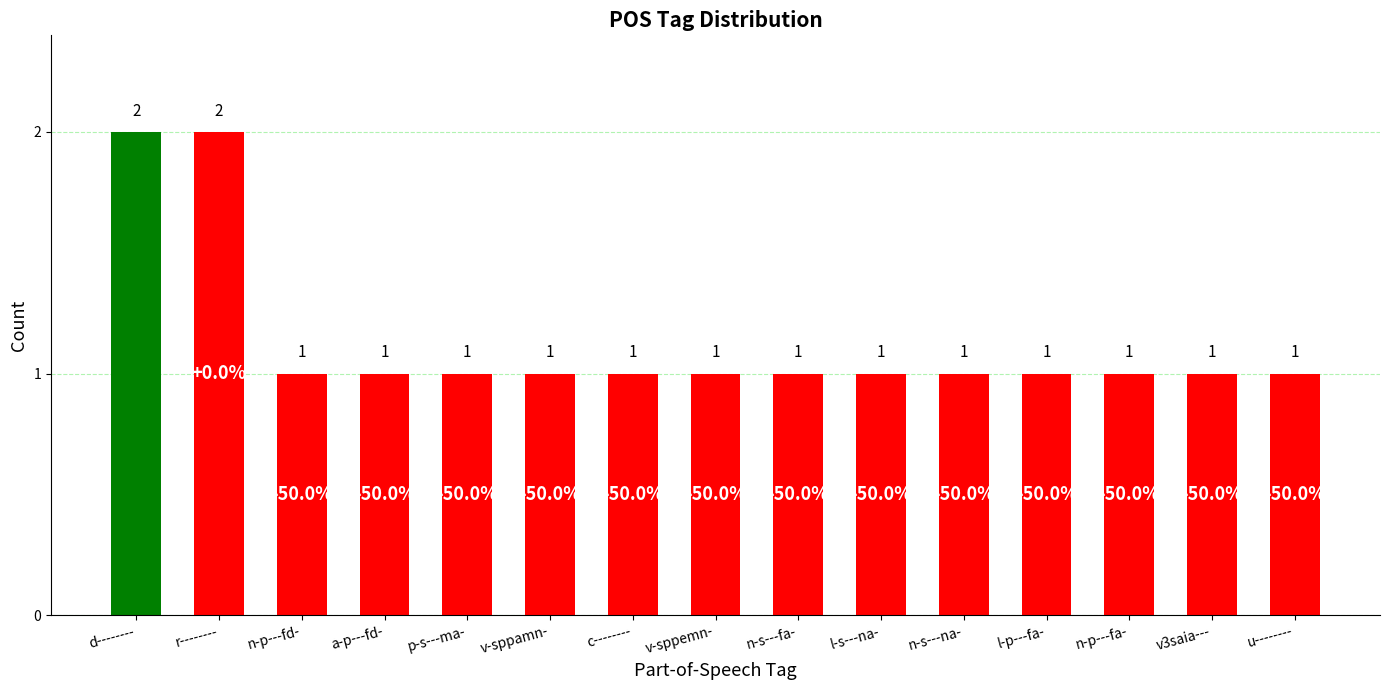

What position from the left is v3saia---?

14